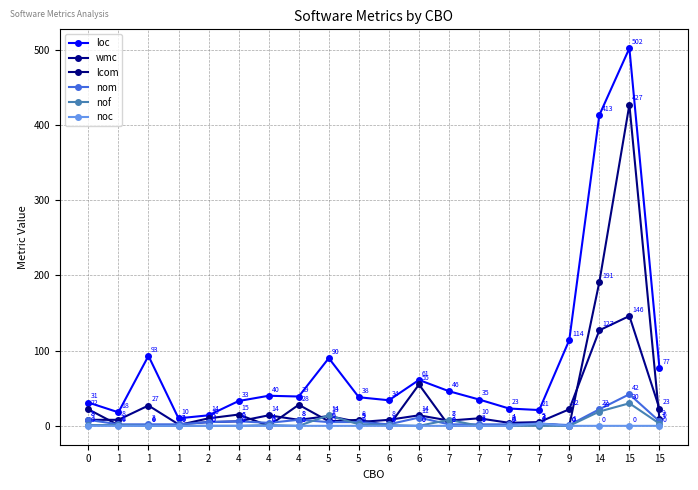

Which label corresponds to the smallest value in the chart?

4